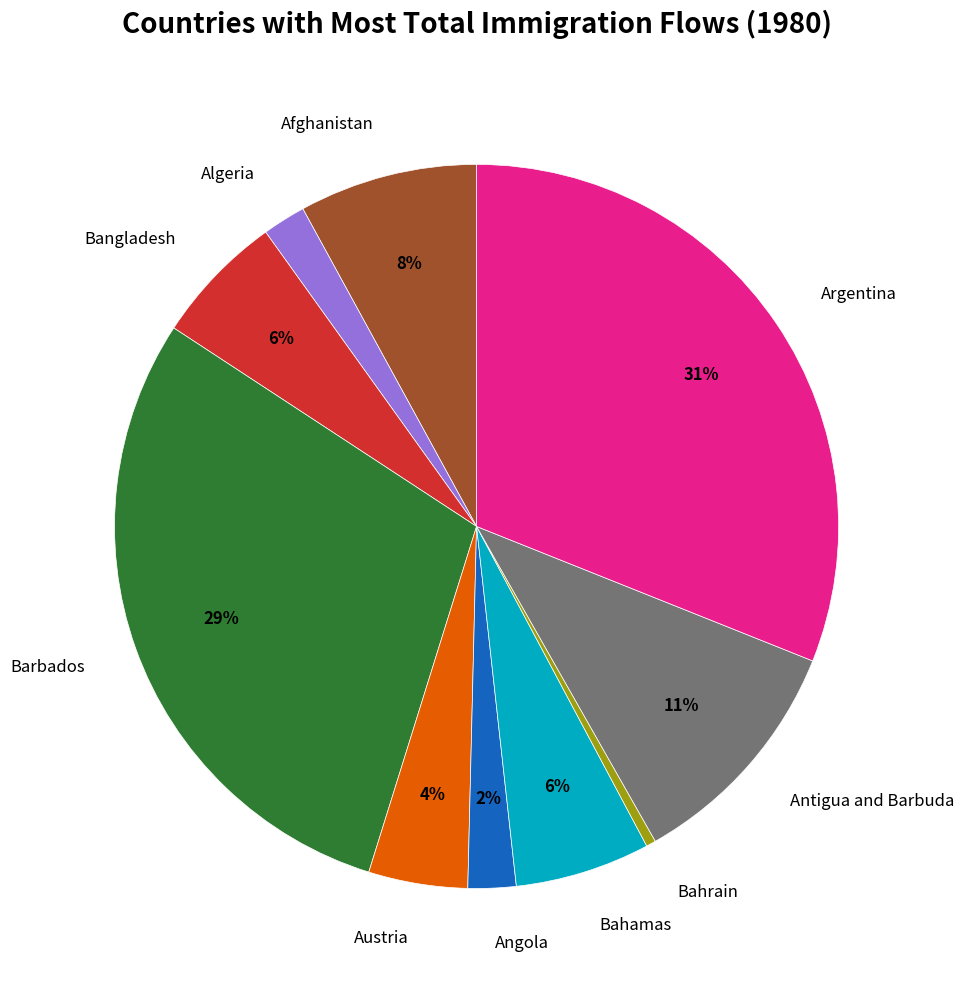

Is there a majority slice in this chart?

No